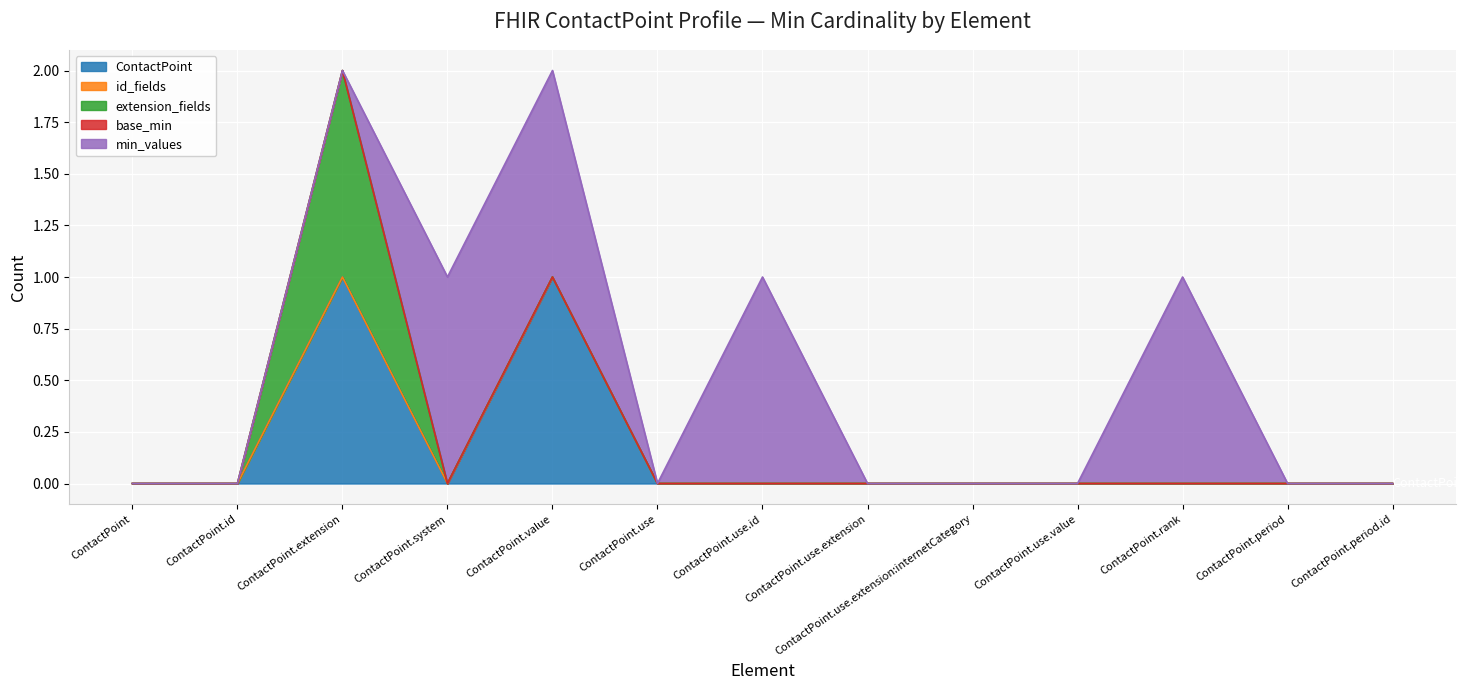

Is the value of min_values at ContactPoint.id greater than the value of base_min at ContactPoint.use.id?

No